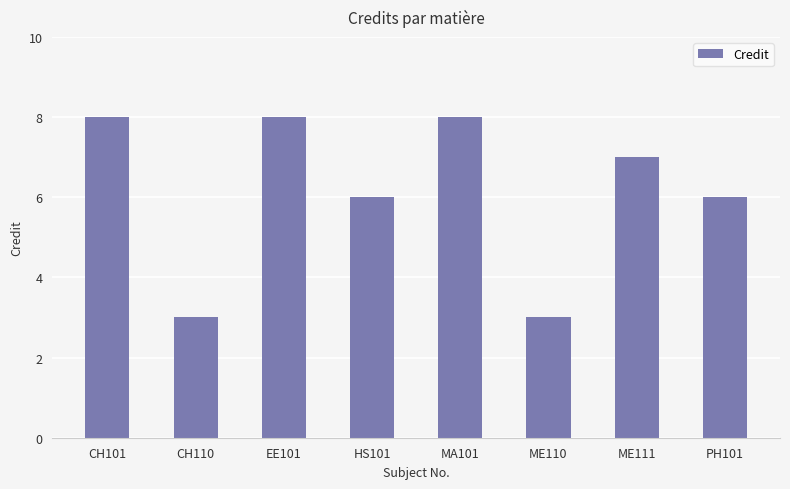

Reading right to left, list all the values displayed in this chart.

6	7	3	8	6	8	3	8